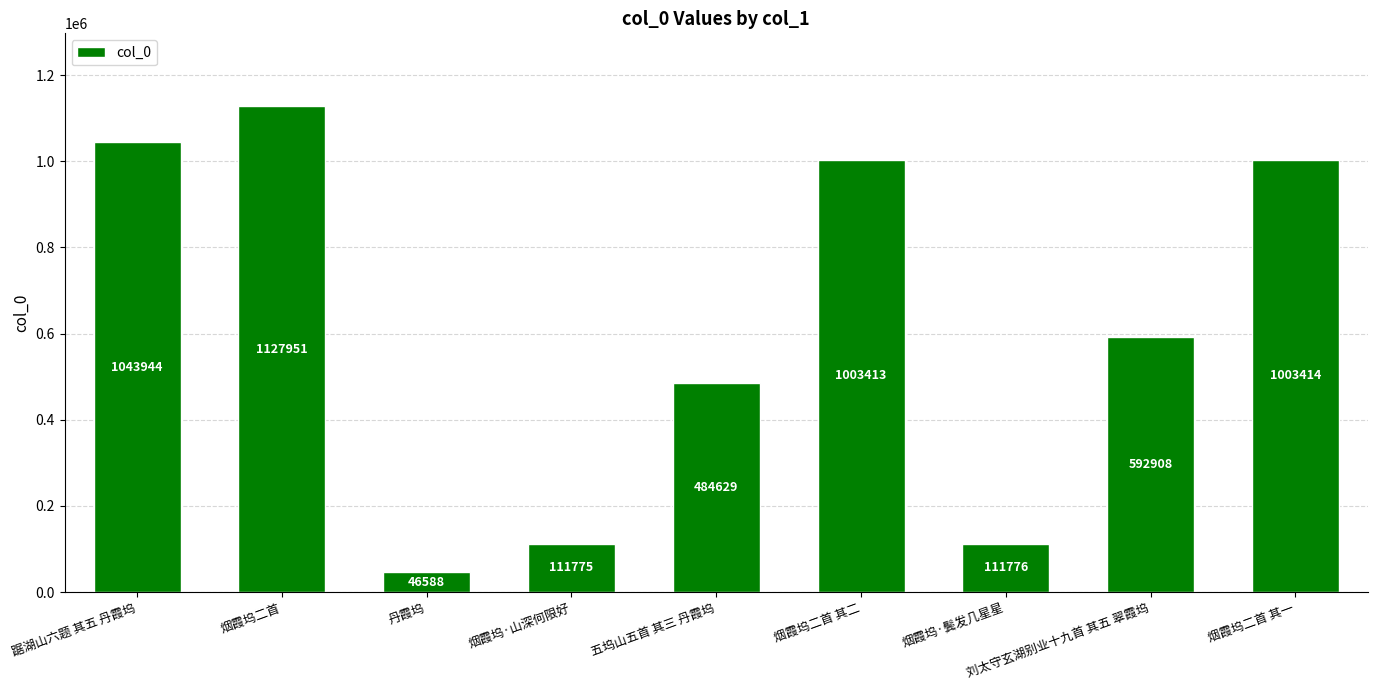

Reading left to right, extract all data points from this chart.

1043944	1127951	46588	111775	484629	1003413	111776	592908	1003414